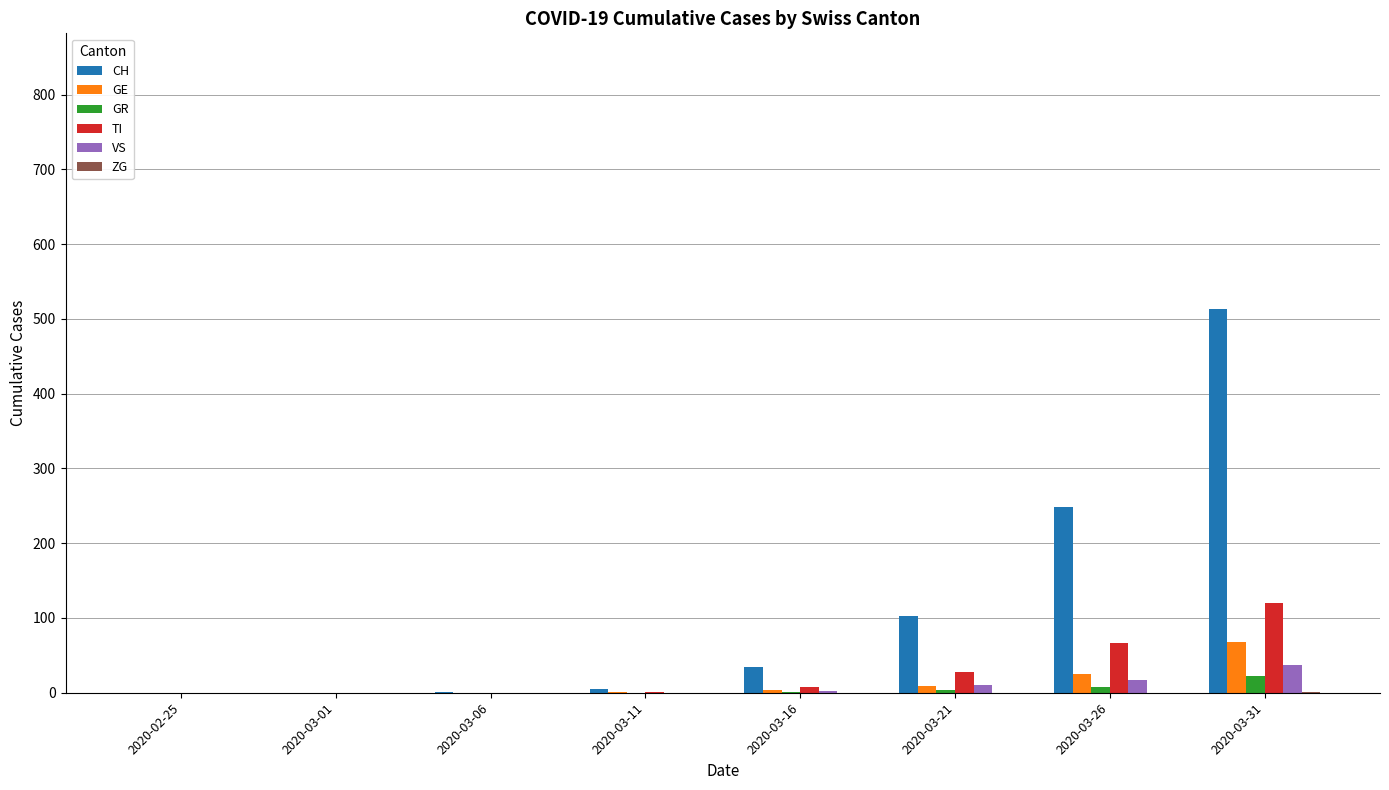

How many series are shown in this chart?

6